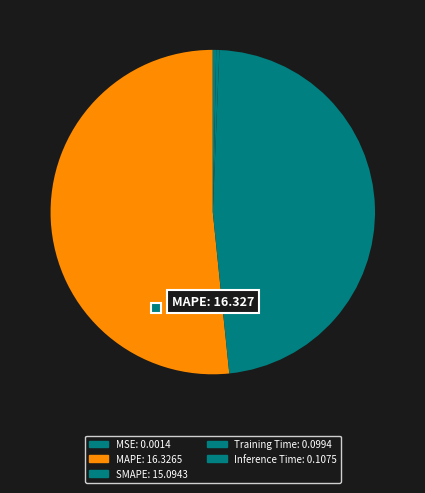

How many segments does this pie chart have?

5